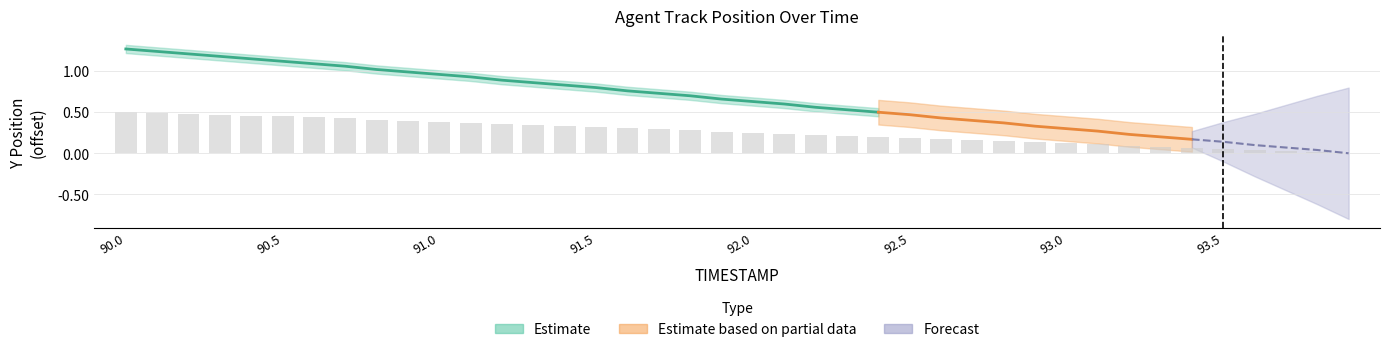

What is the sum of all values?

10.3